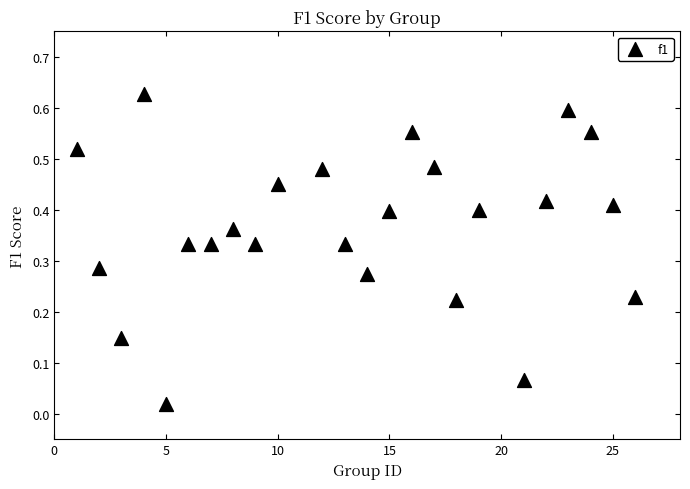

What is the range of X values (max minus min)?

25.0